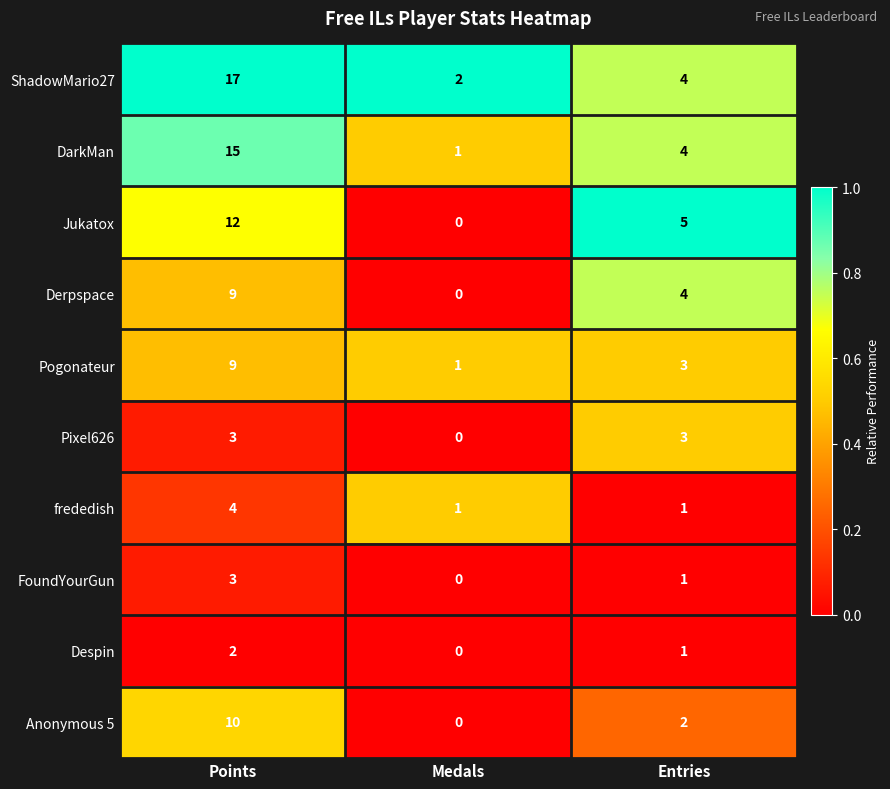

What is the total value across all series at Medals?

5